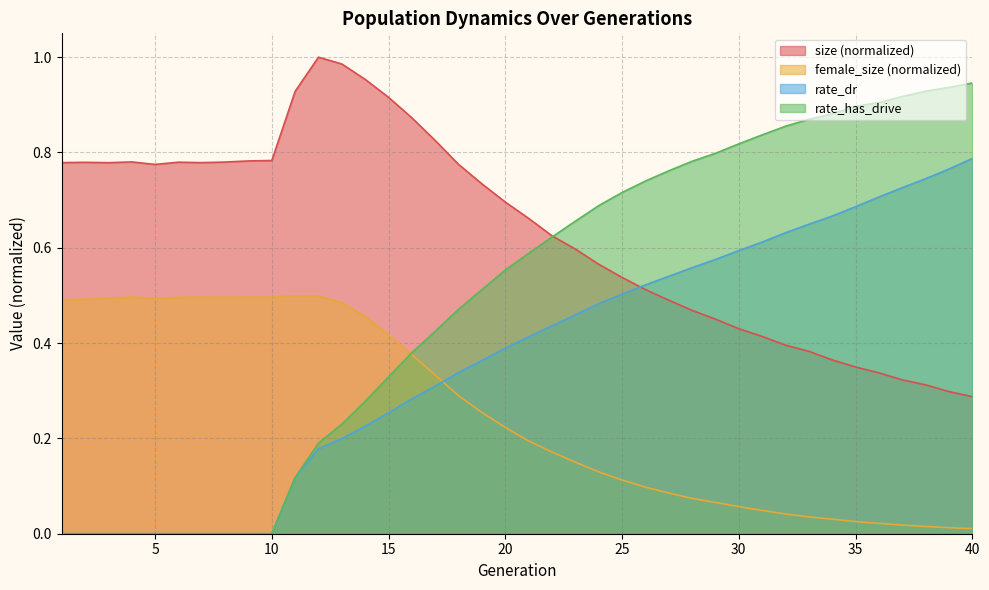

Rank the categories by rate_has_drive value from highest to lowest.

40, 39, 38, 37, 36, 35, 34, 33, 32, 31, 30, 29, 28, 27, 26, 25, 24, 23, 22, 21, 20, 19, 18, 17, 16, 15, 14, 13, 12, 11, 1, 2, 3, 4, 5, 6, 7, 8, 9, 10